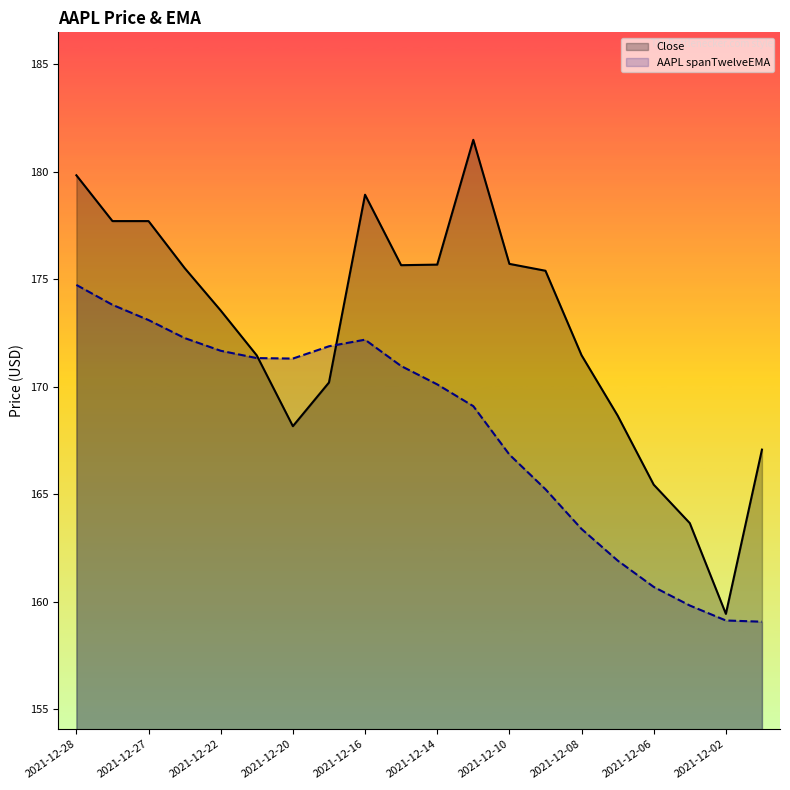

What is the difference between the highest and lowest values at 2021-12-16?

6.7